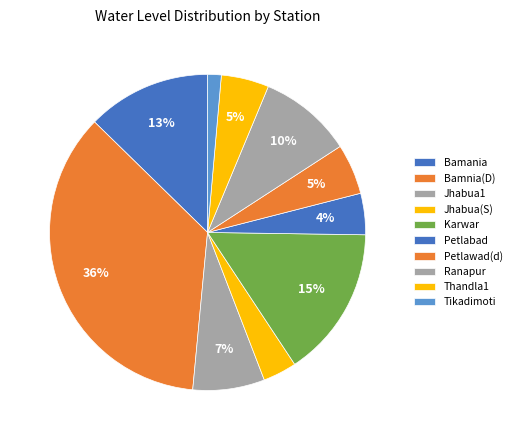

To the nearest percent, what portion does Petlawad(d) represent?

5%